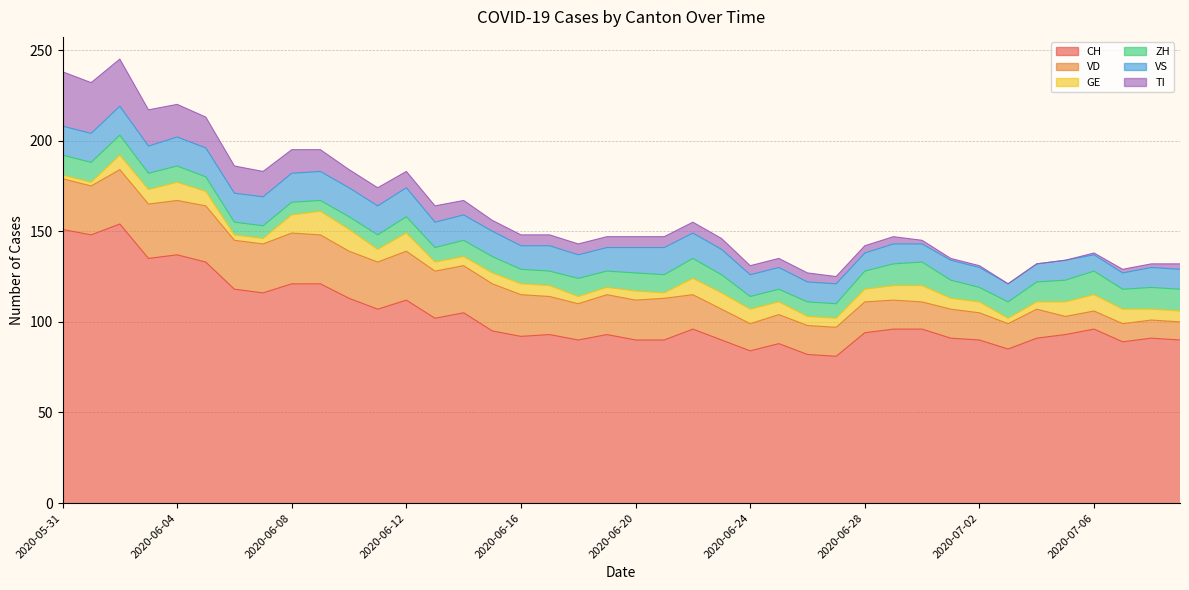

Which series has the largest total across all categories?

CH